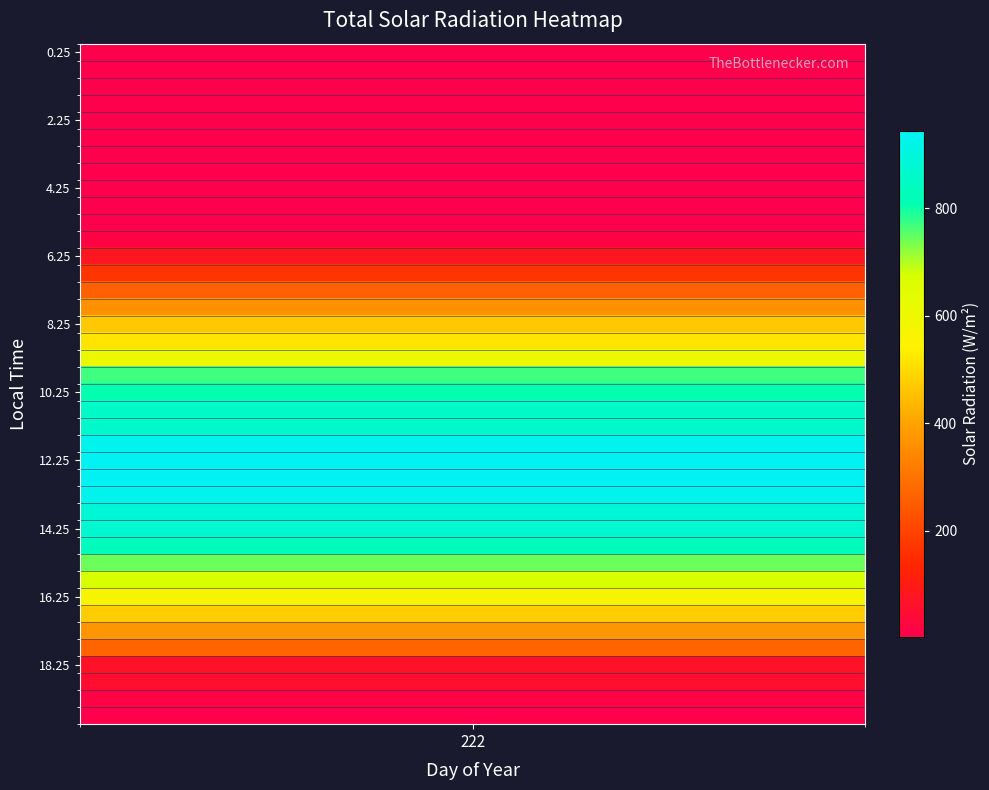

At which label does the data first exceed 361?

7.75